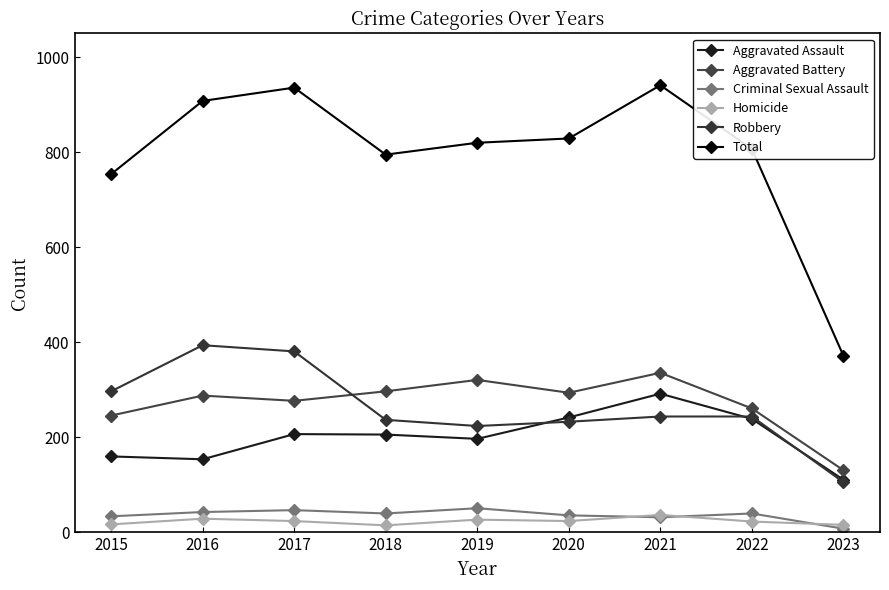

True or false: Aggravated Assault and Homicide intersect in this chart.

False